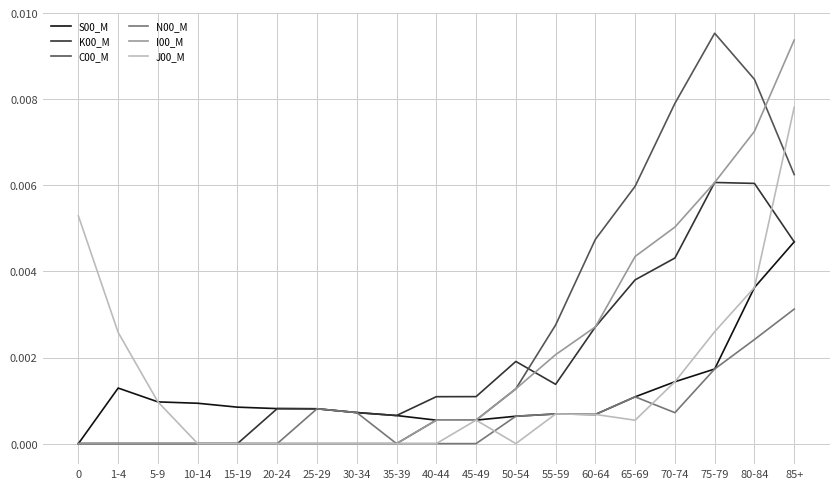

Is the value of I00_M at 35-39 greater than the value of C00_M at 80-84?

No